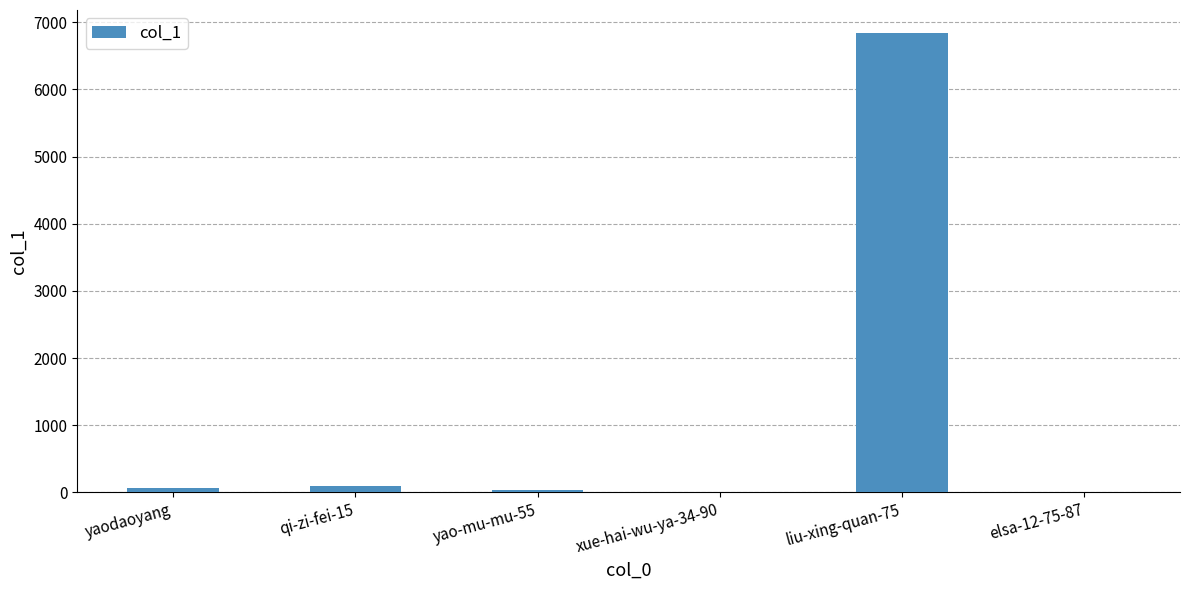

The value at liu-xing-quan-75 is 6840. True or false?

True